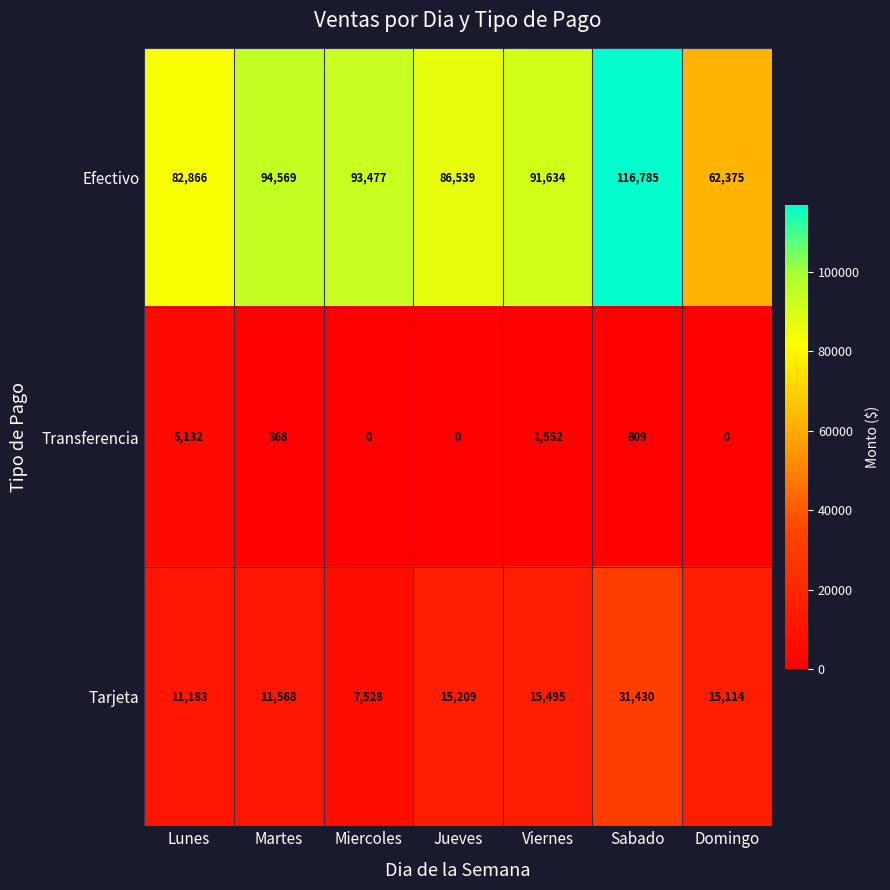

At which label is Tarjeta closest to 19479?

Viernes